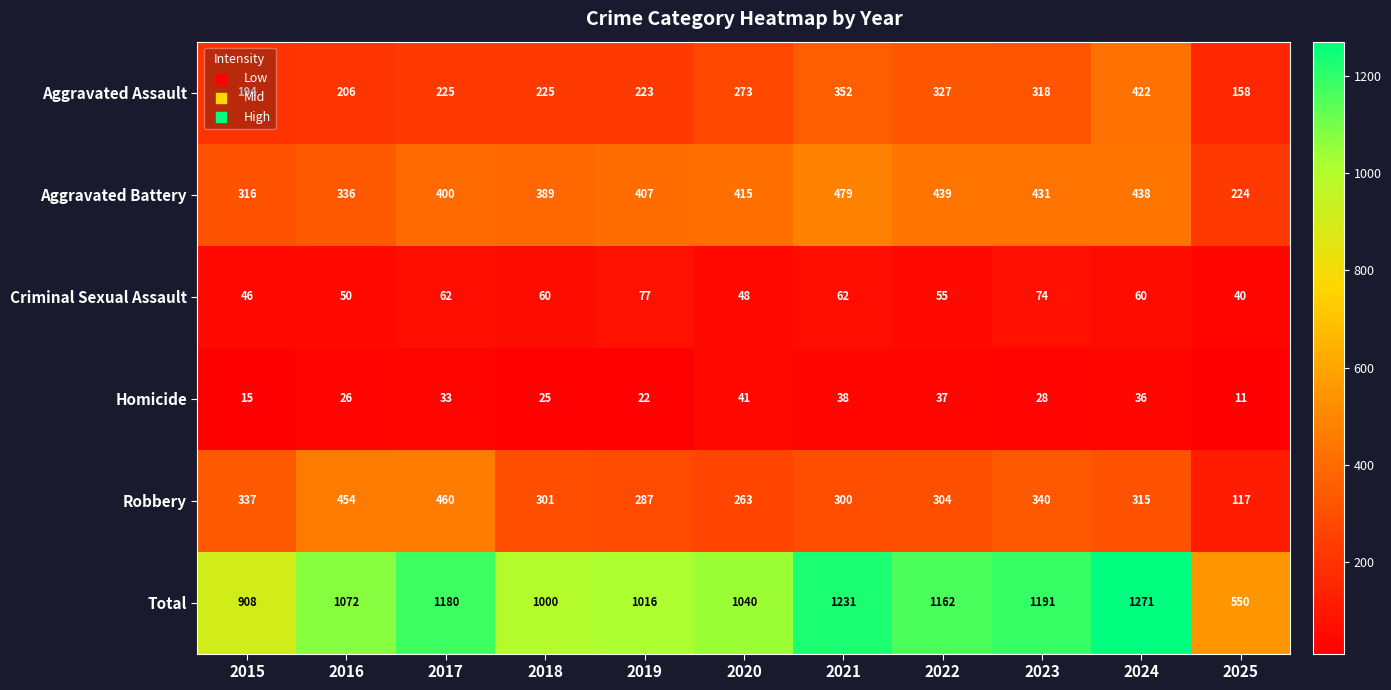

How many data points in Aggravated Assault are less than 225?

4